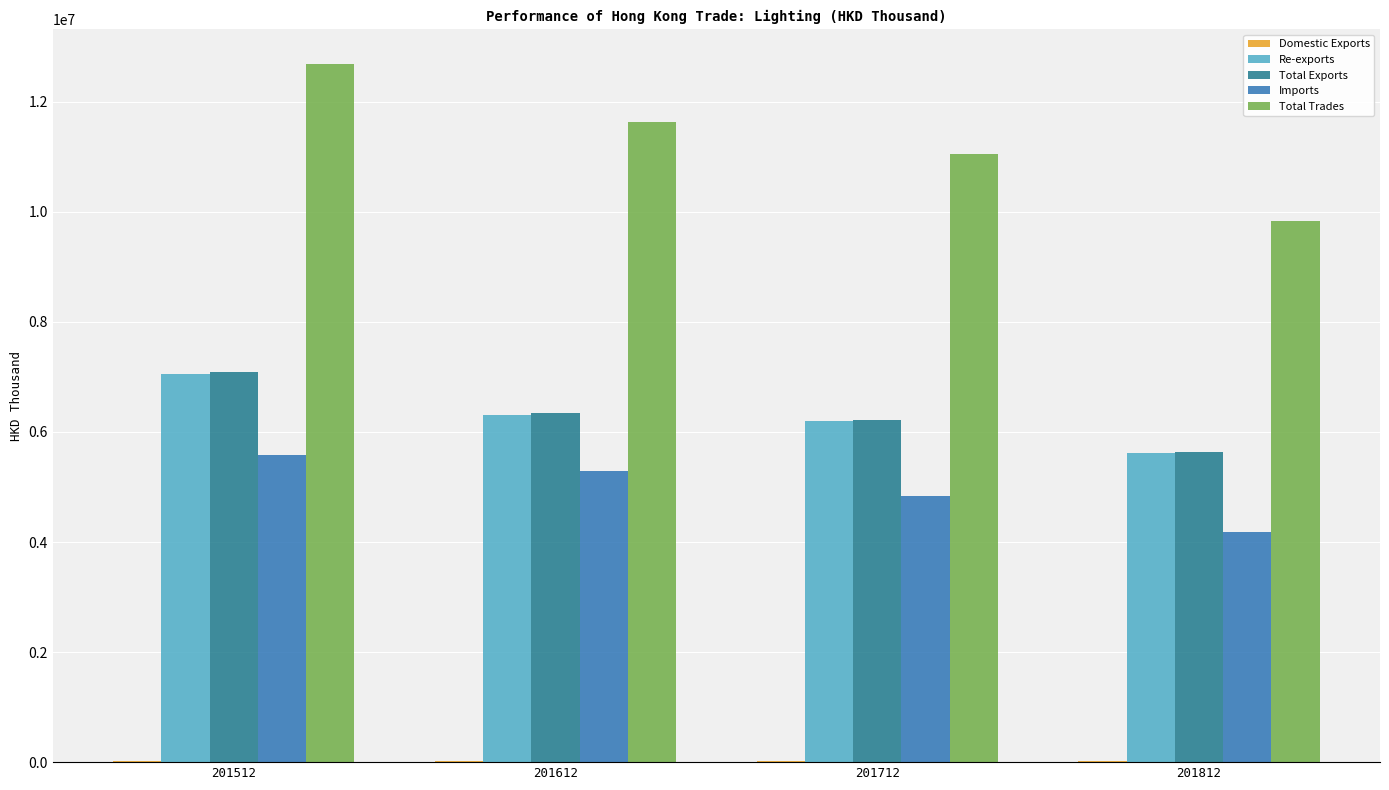

Are the bars grouped side by side (vs. stacked)?

Yes